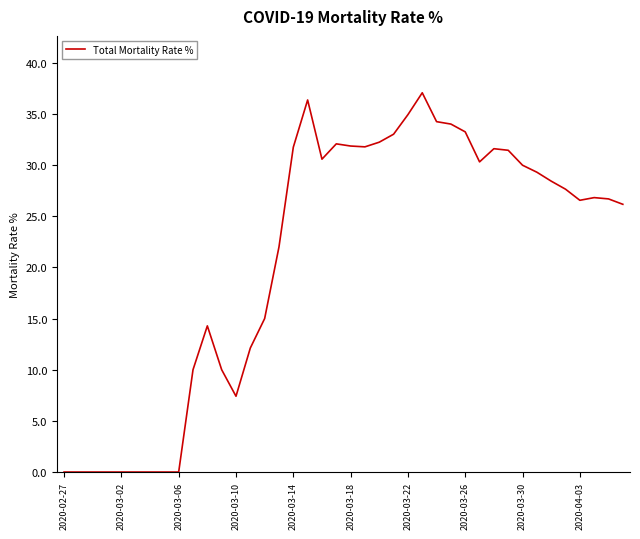

What is the maximum value shown in the chart?

37.1